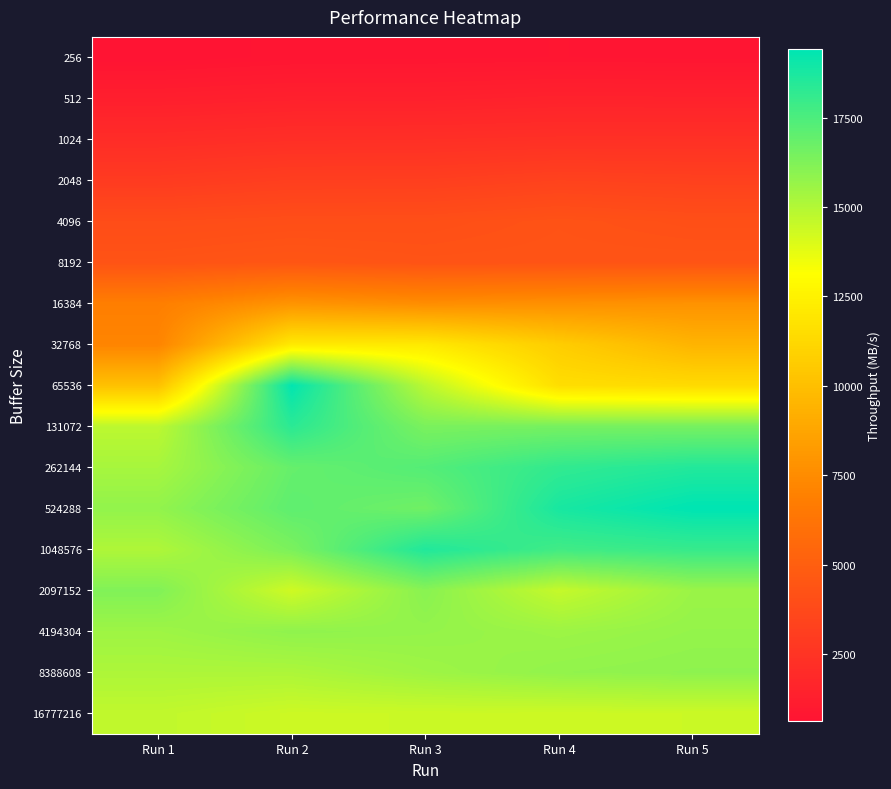

At which category is the sum across all series the highest?

Run 2